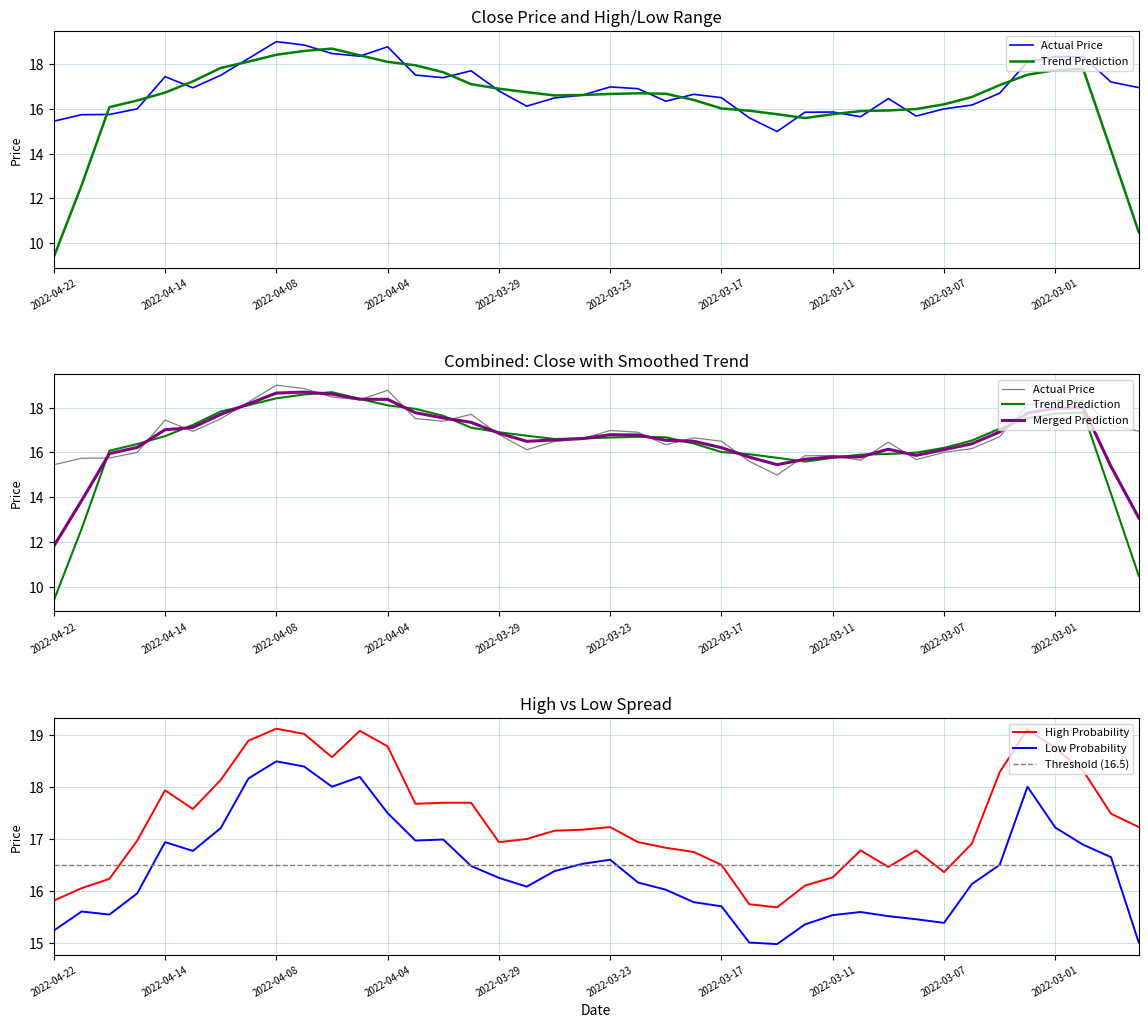

What is the difference between the maximum and minimum values in the Low Probability series?

3.5